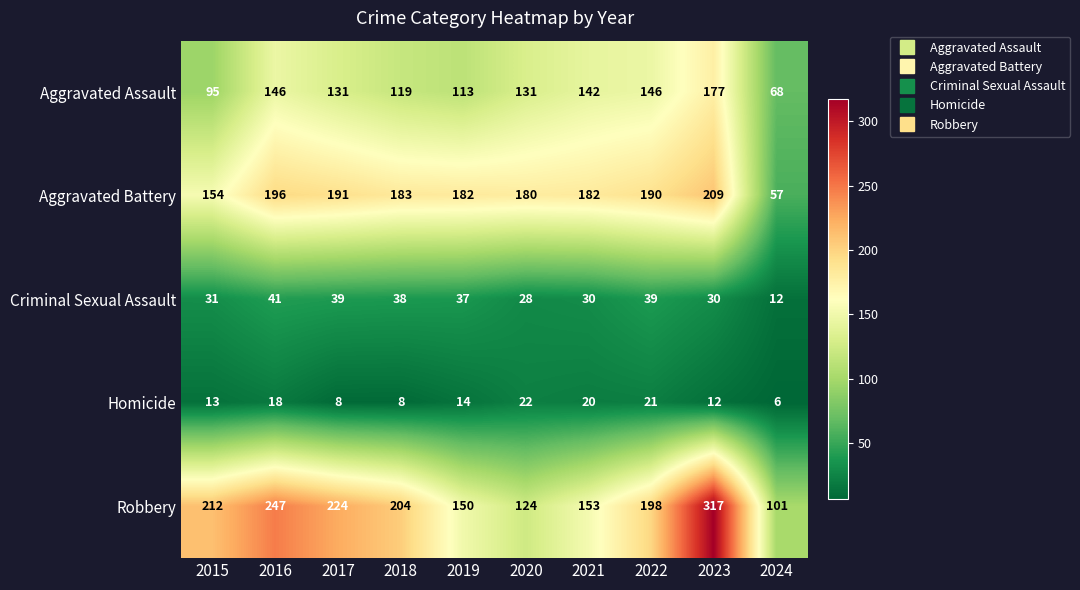

Where does the Criminal Sexual Assault series first go above 37?

2016